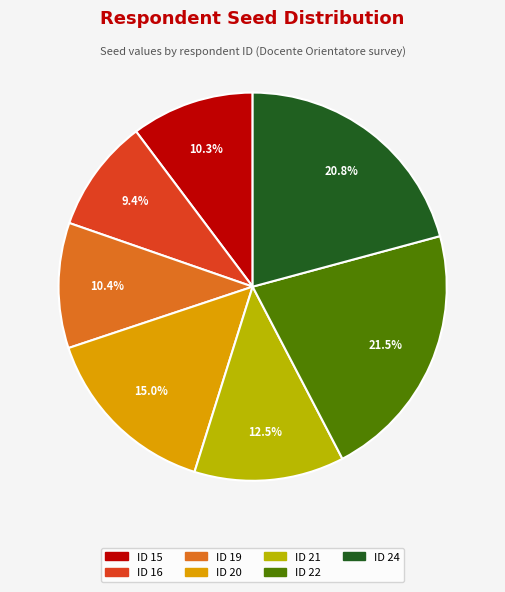

Does any single category account for the majority?

No